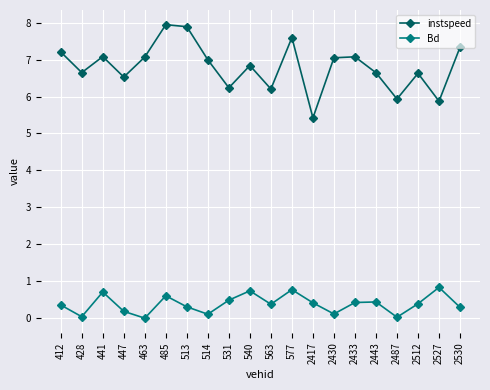

What is the difference between the instspeed values at 2433 and 2417?

1.7